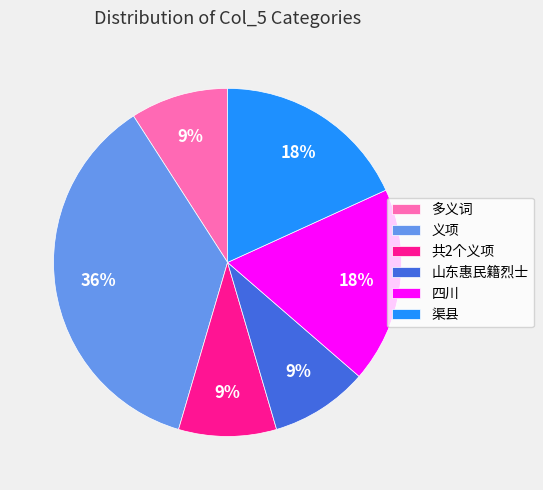

Approximately how many times larger is the value at 多义词 compared to 共2个义项?

1.0